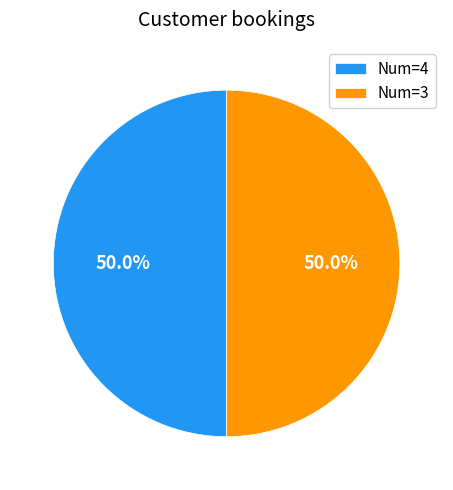

What is the total percentage of Num=4 and Num=3?

100.0%